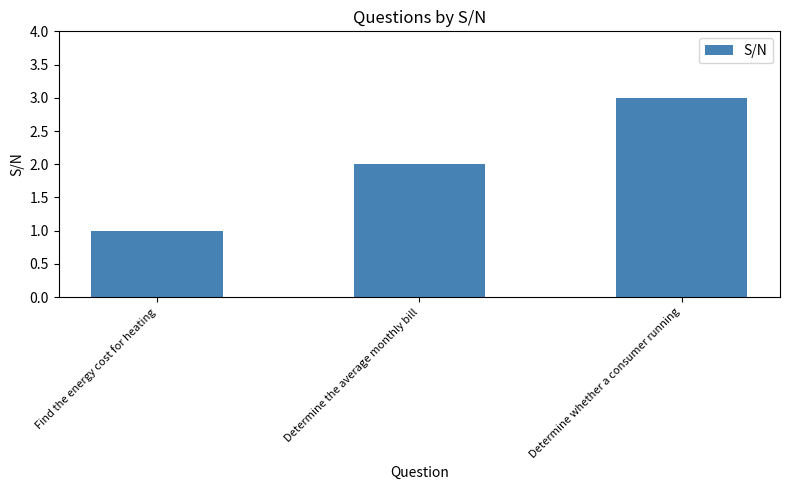

The chart shows a value of 3 at Determine whether a consumer running. True or false?

True